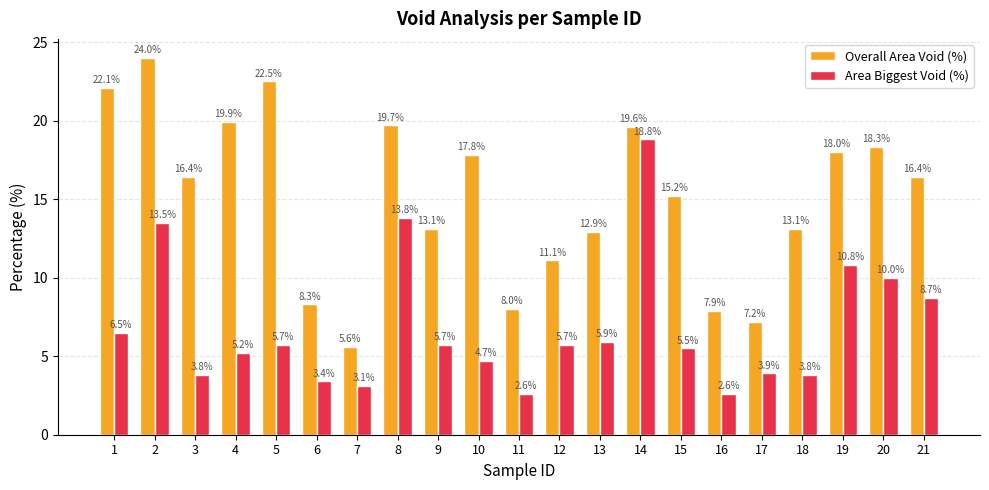

How many values in the Overall Area Void (%) series are below 16?

10